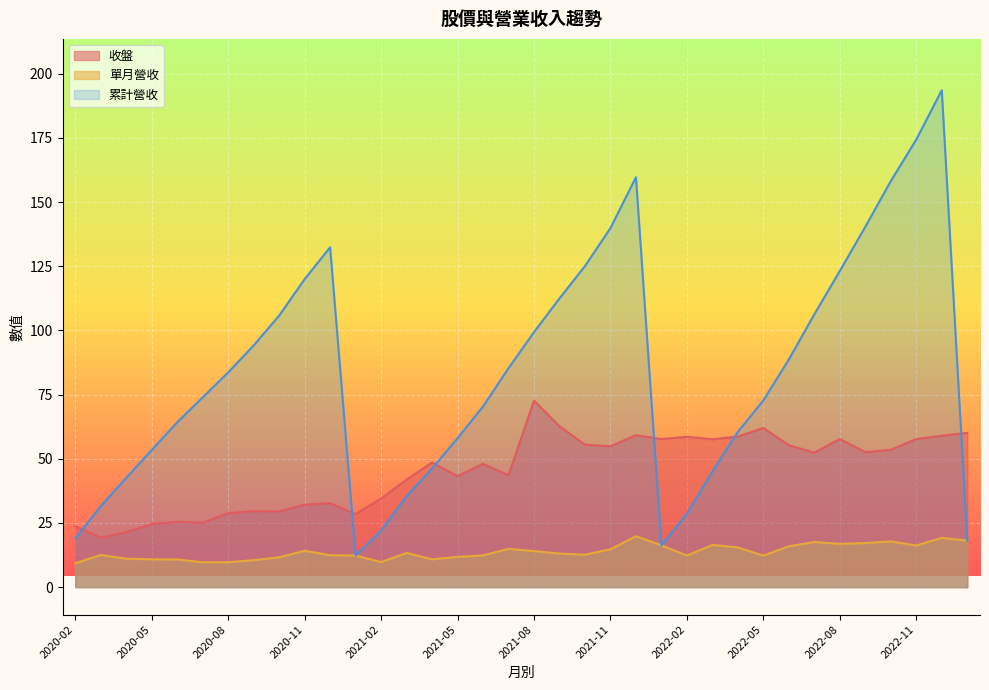

How many values in the 收盤 series are below 52?

18